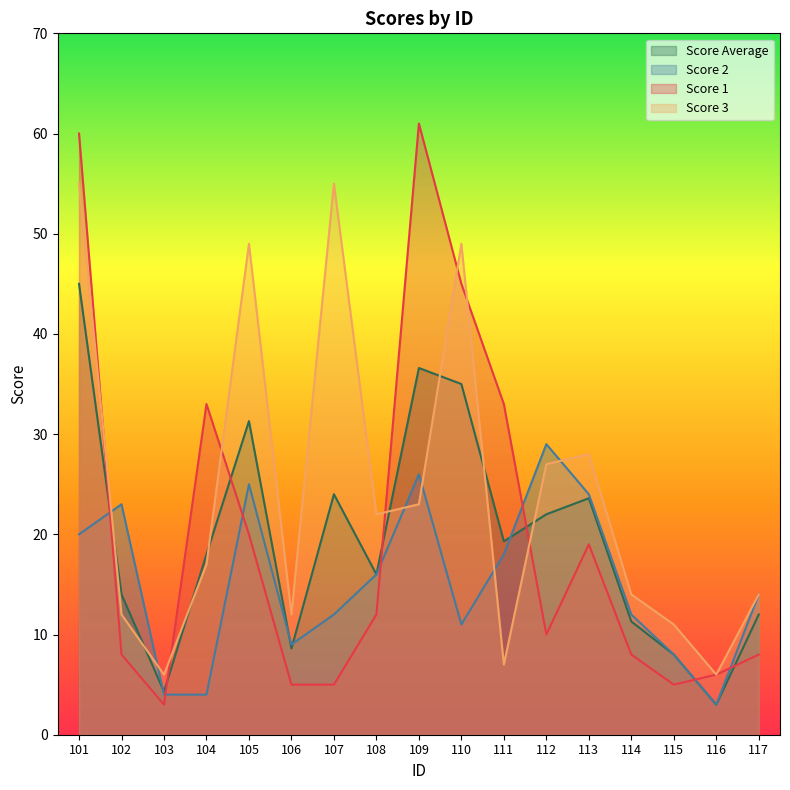

Which series has the largest total across all categories?

Score 3